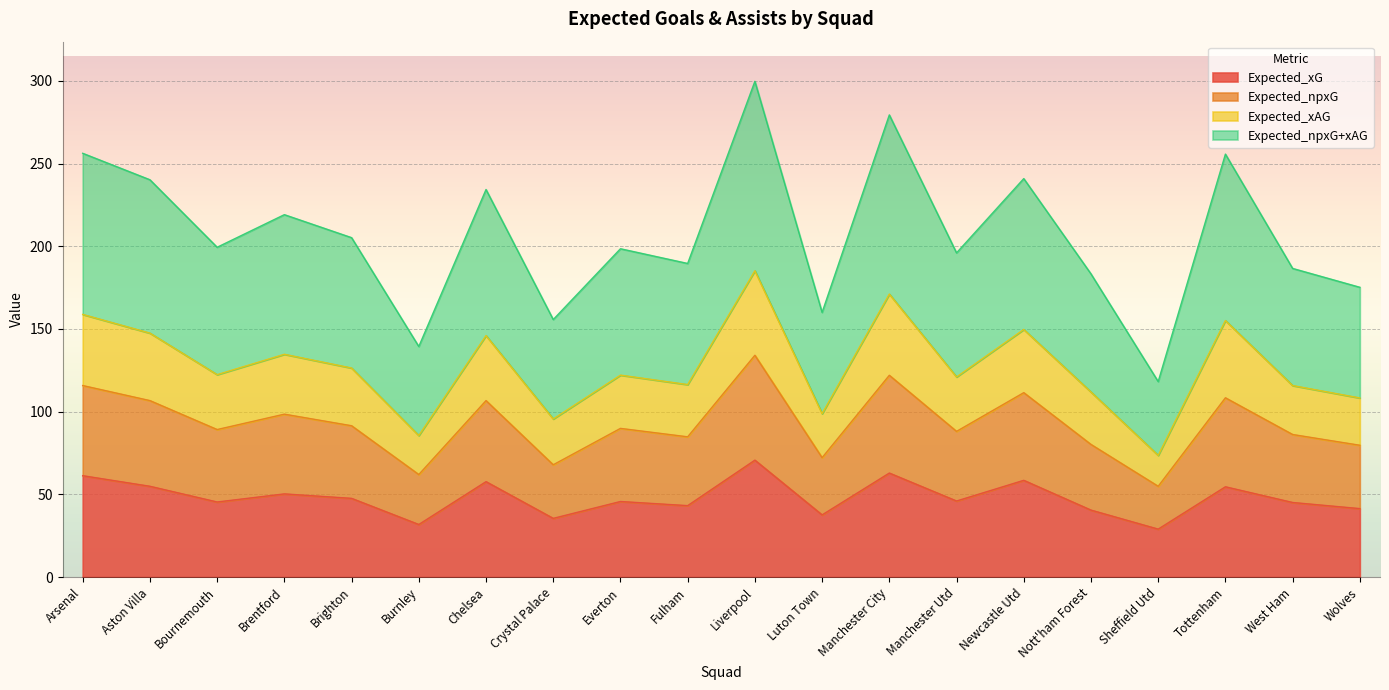

How many data points in Expected_xG are less than 46?

10